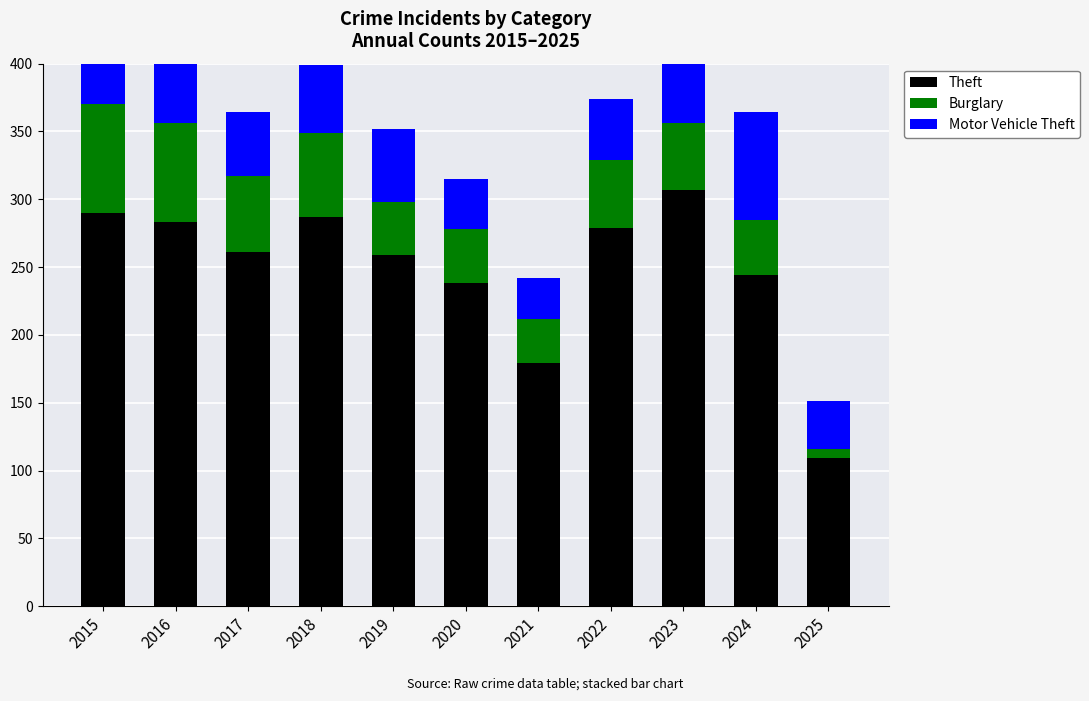

What is the total value across all series at 2022?

374